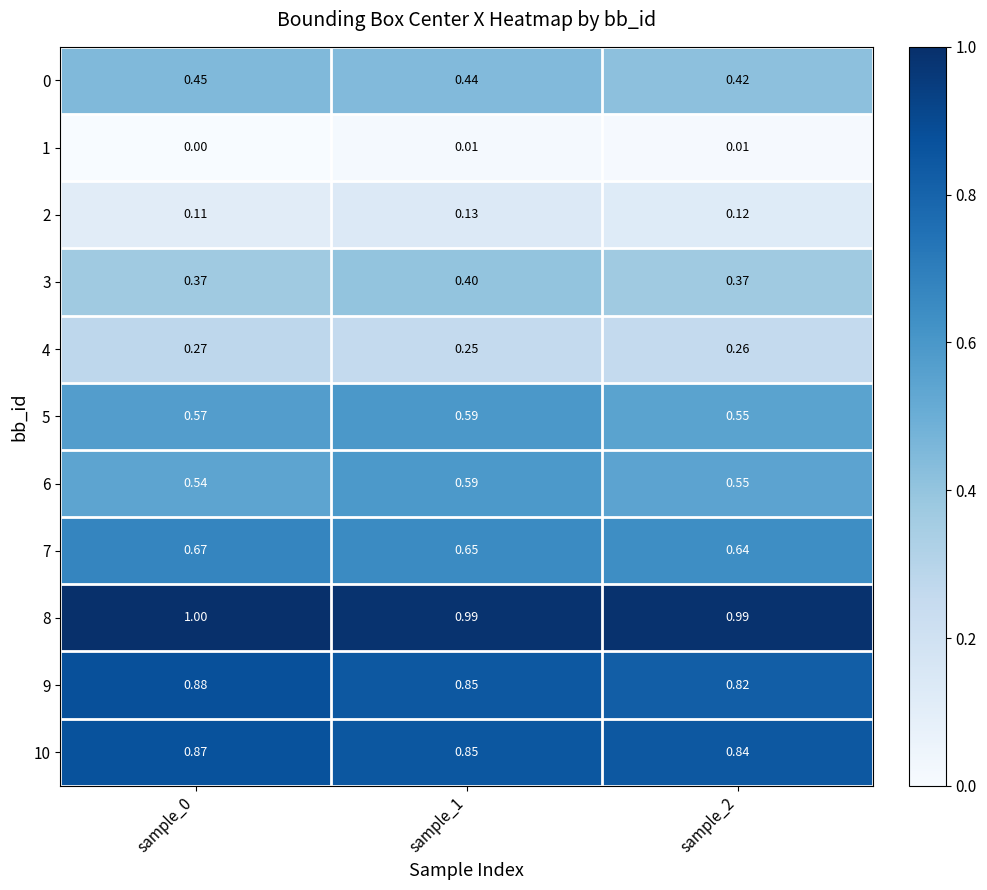

Is the value of 2 at sample_0 greater than the value of 5 at sample_0?

No